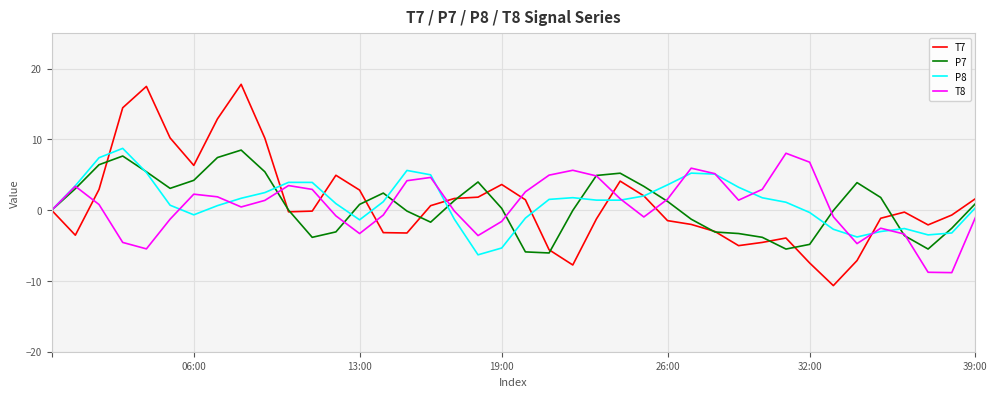

Which series has the widest spread of values?

T7